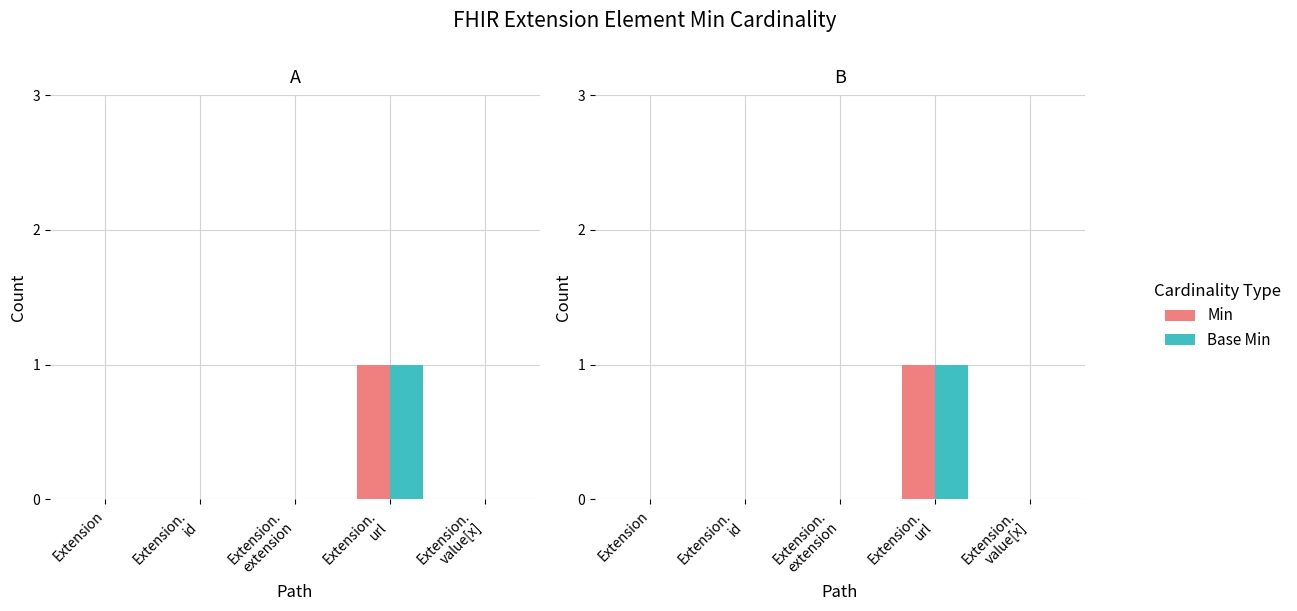

Between Extension.
url and Extension.
value[x], which is larger?

Extension.
url